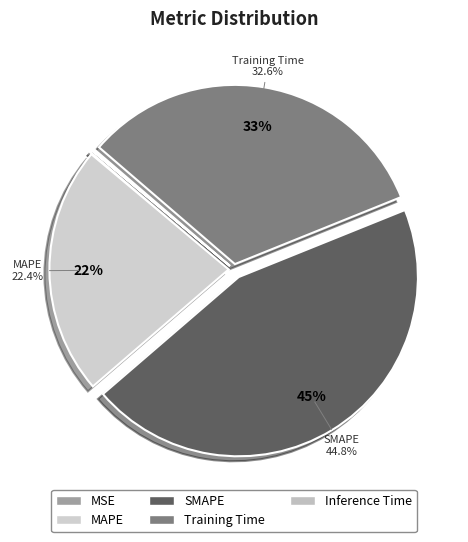

How many segments does this pie chart have?

5